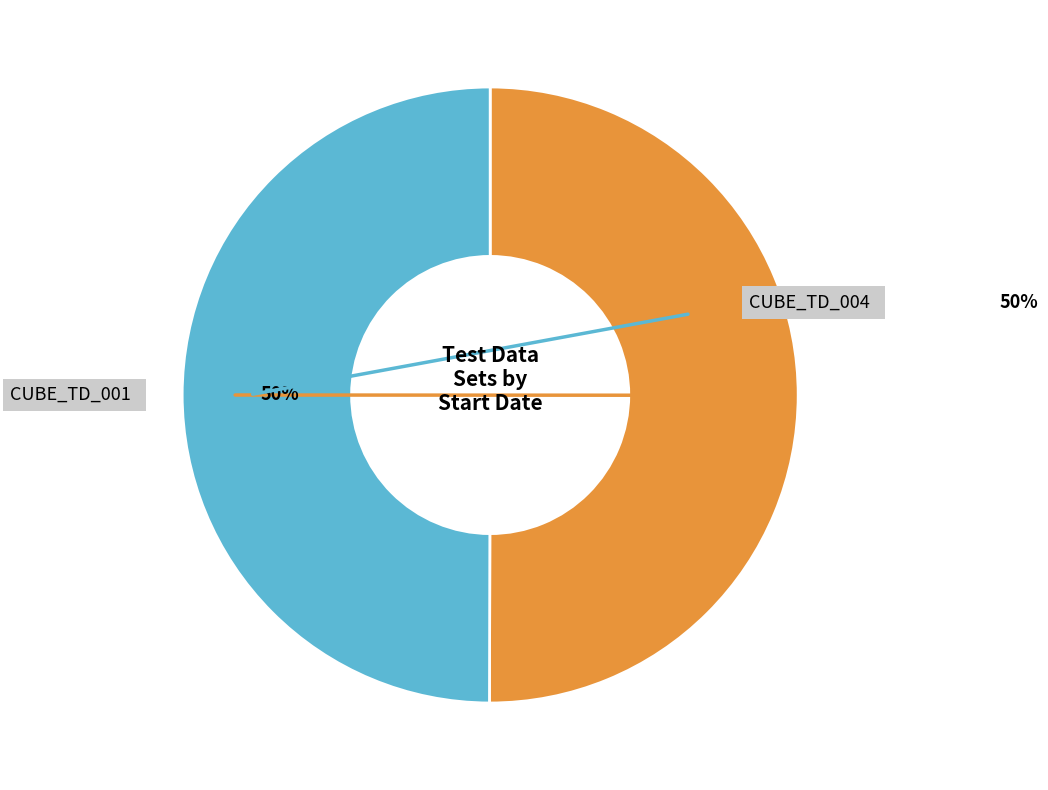

To the nearest percent, what is the average slice percentage?

50%